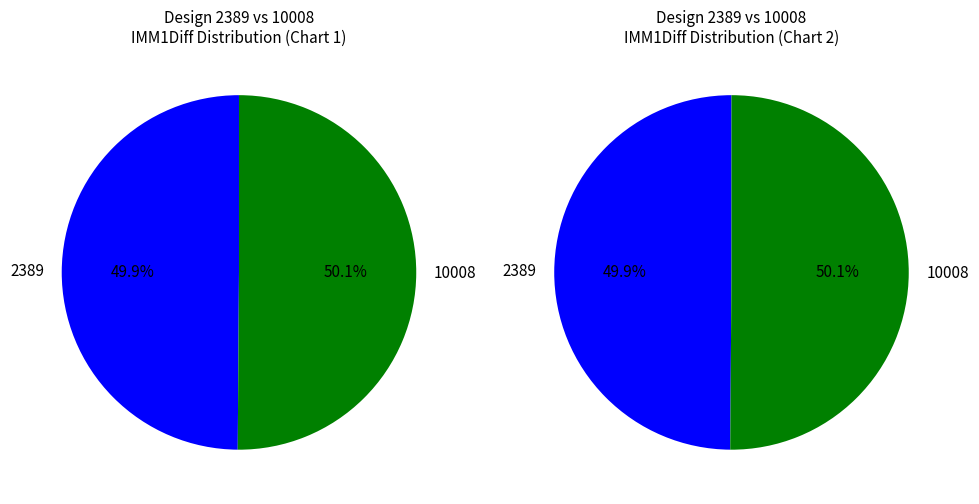

To the nearest percent, what percentage of the pie is 10008?

50%